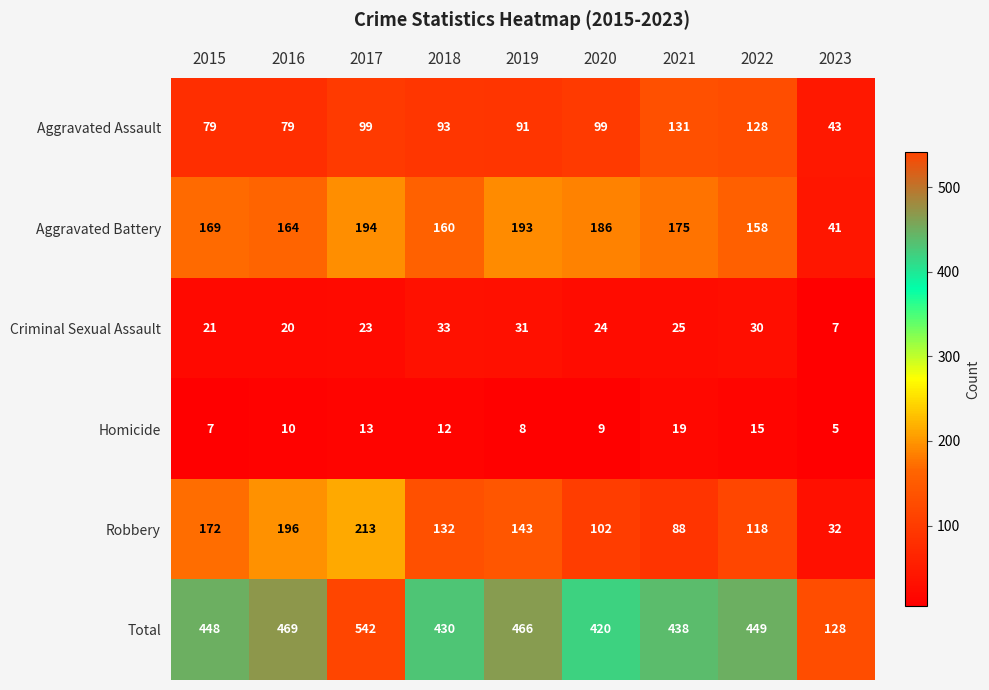

The value of Homicide at 2021 is 19. True or false?

True